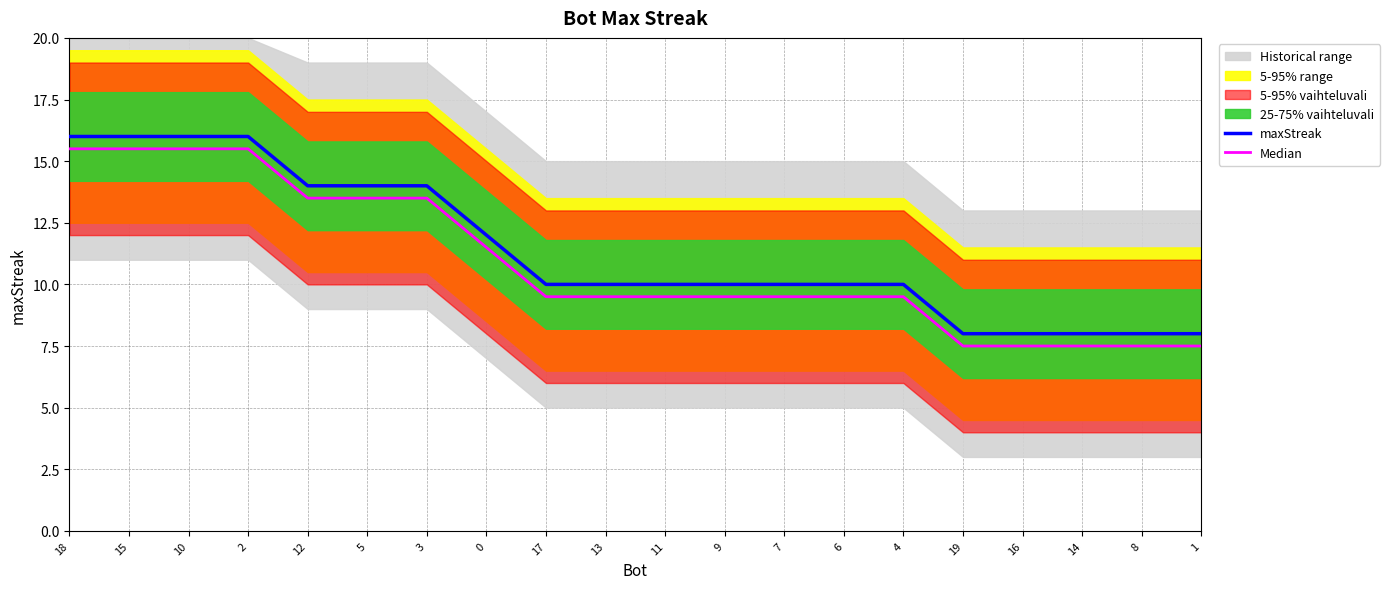

How many values in the Median series exceed 9?

15